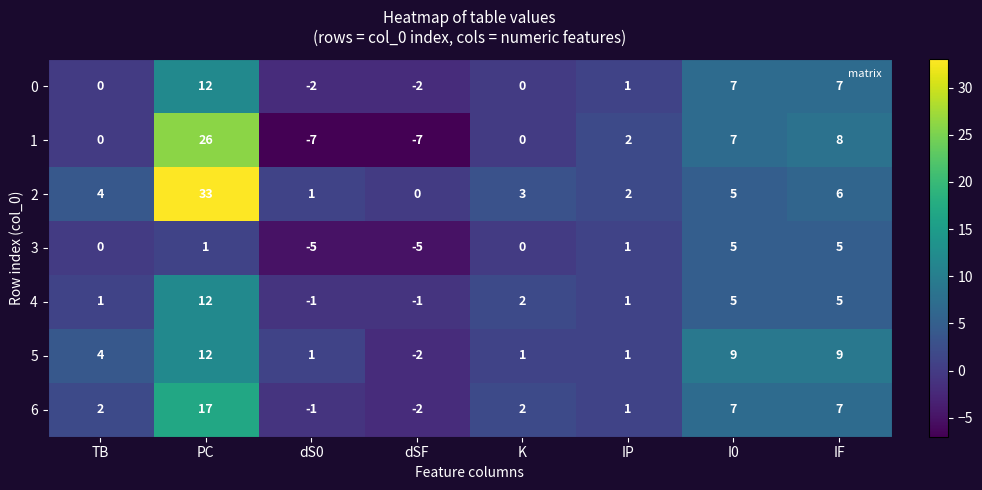

Which series has the largest total across all categories?

2